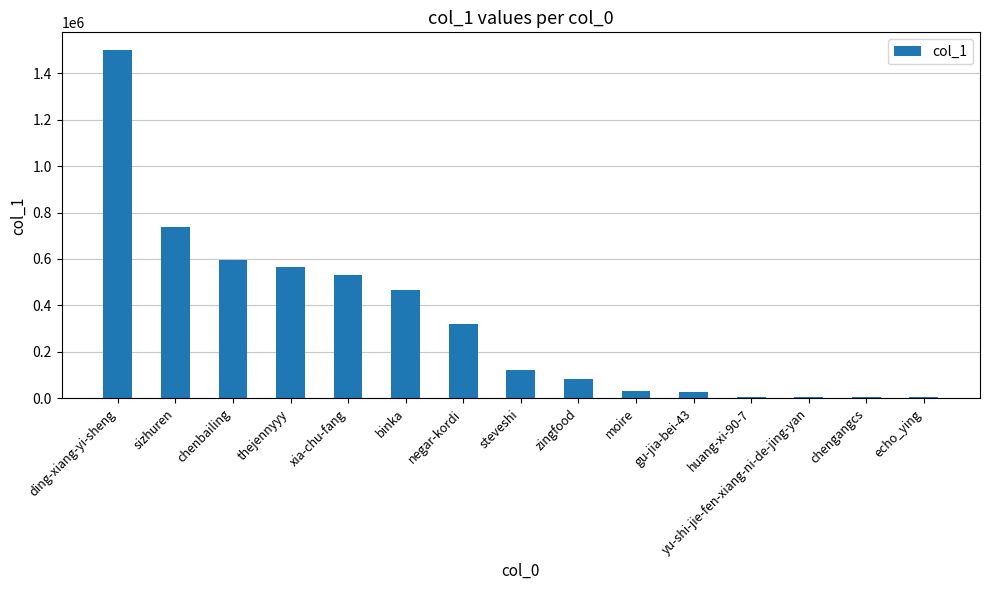

True or false: the data shows 564119 at thejennyyy.

True